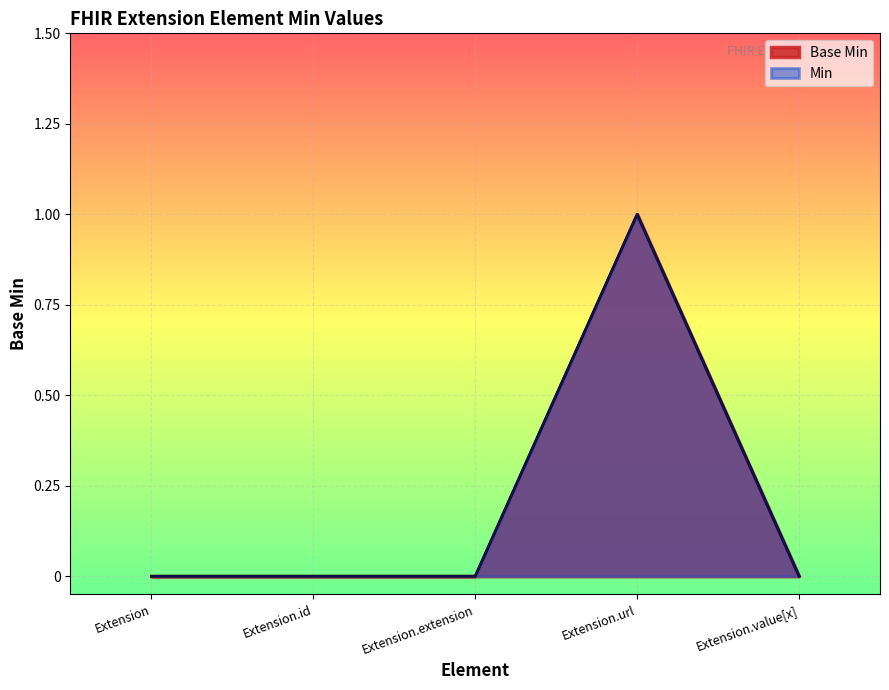

At which category does the data reach its first local peak?

Extension.url